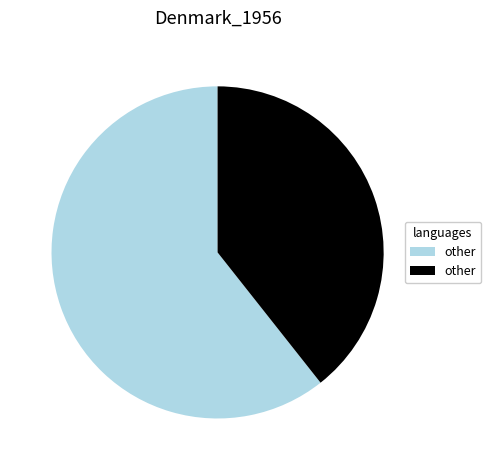

Is there any slice that represents more than half of the pie?

Yes